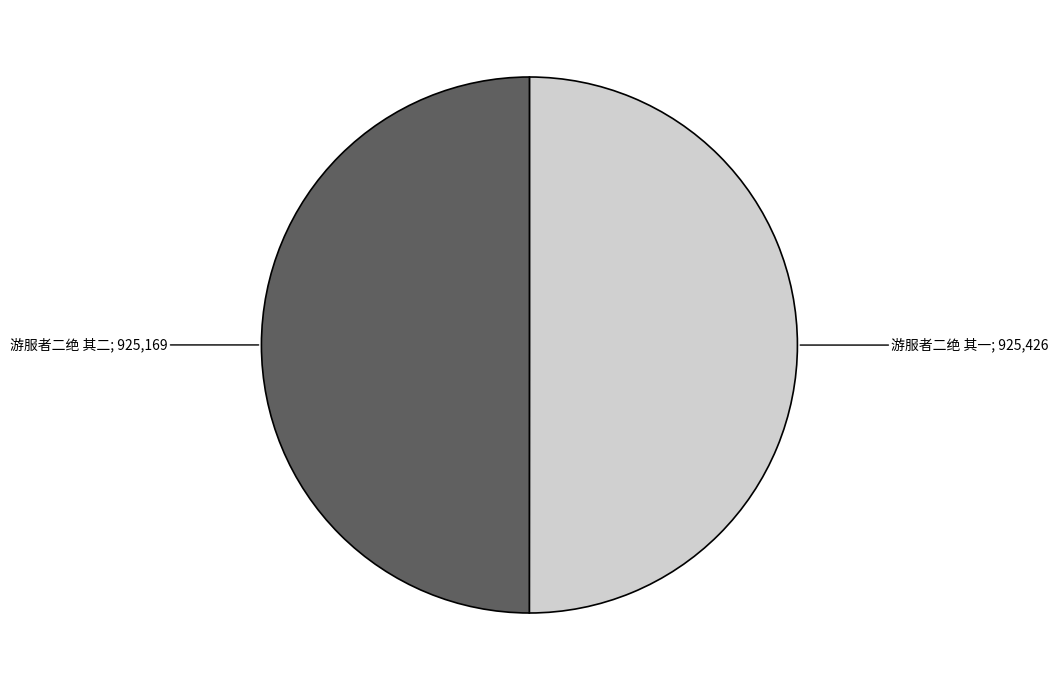

Count the number of slices in the pie.

2